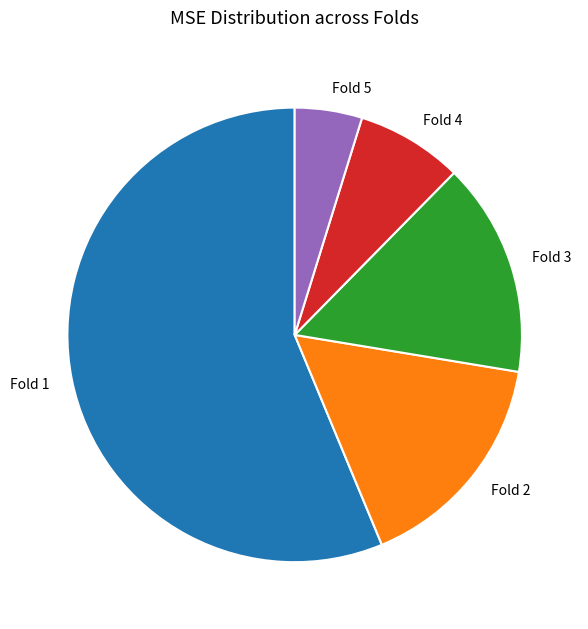

Is it true that Fold 2 is 29% of the pie?

False